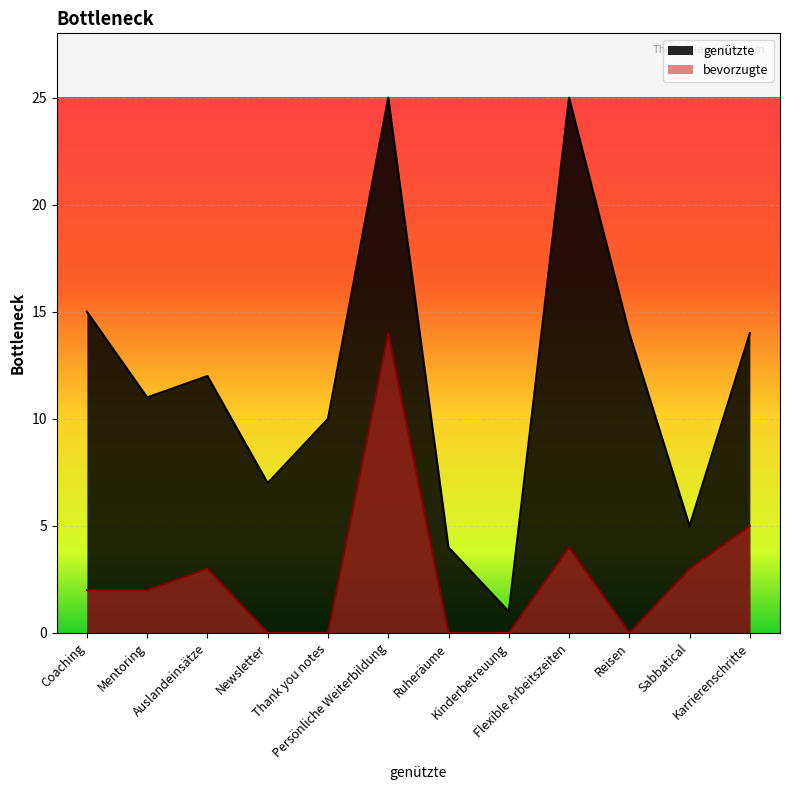

Reading left to right, what are all the values shown in this chart?

genützte: 15	11	12	7	10	25	4	1	25	14	5	14
bevorzugte: 2	2	3	0	0	14	0	0	4	0	3	5